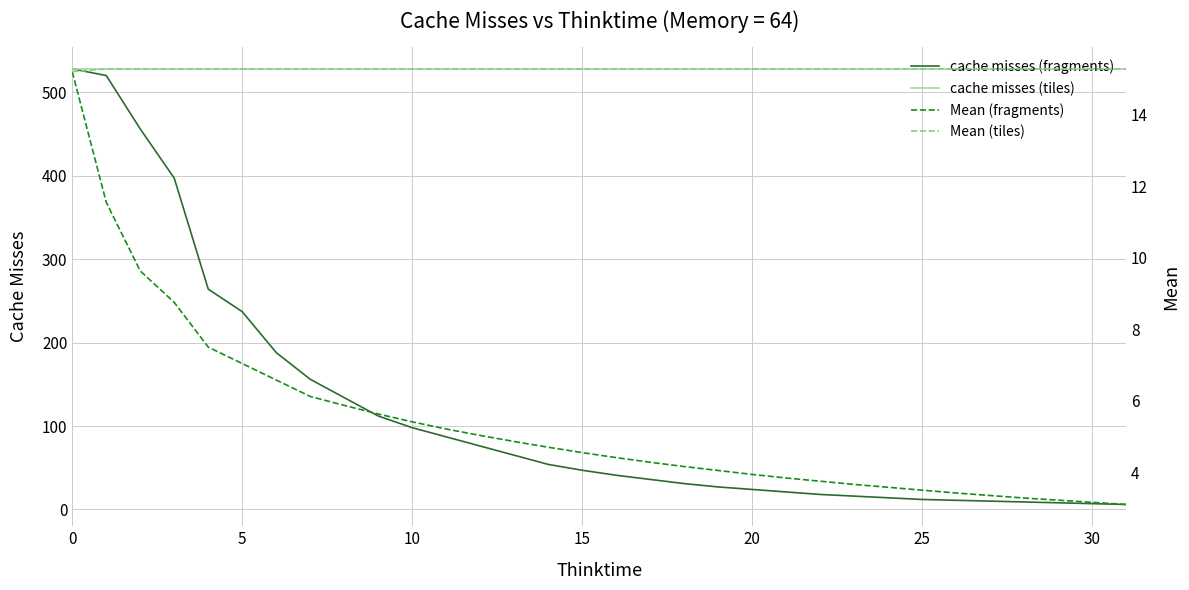

True or false: Mean (fragments) and cache misses (tiles) intersect in this chart.

False